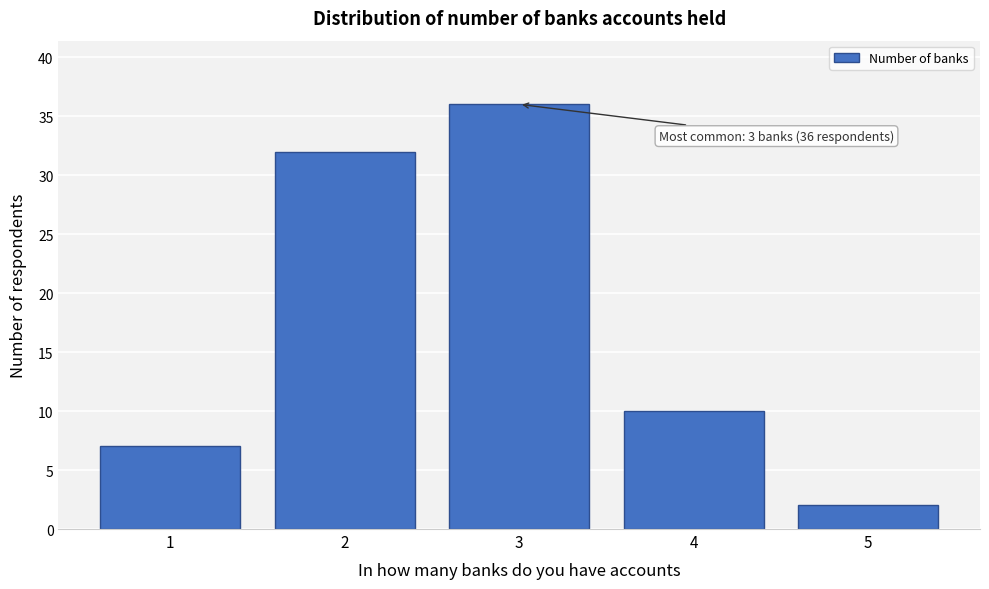

Reading right to left, list all the values displayed in this chart.

5=2	4=10	3=36	2=32	1=7